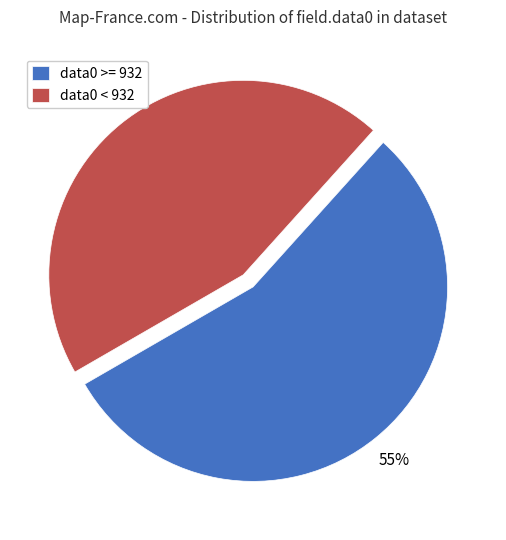

What is the ratio of the value at data0 >= 932 to the value at data0 < 932?

1.2